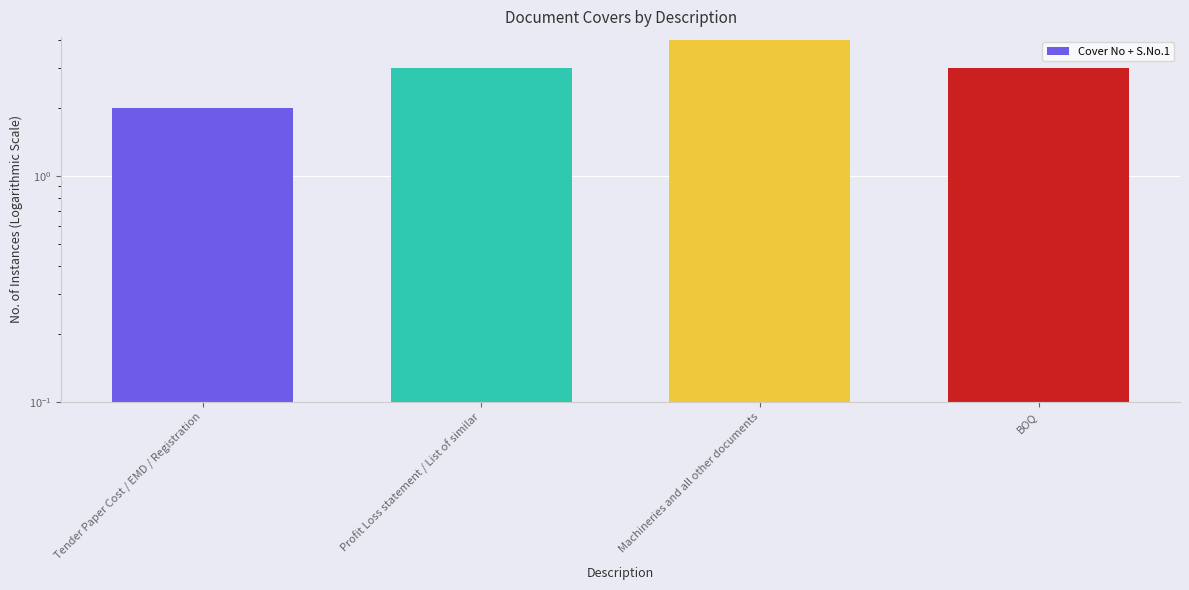

What is the difference between the values at Machineries and all other documents and Profit Loss statement / List of similar?

1